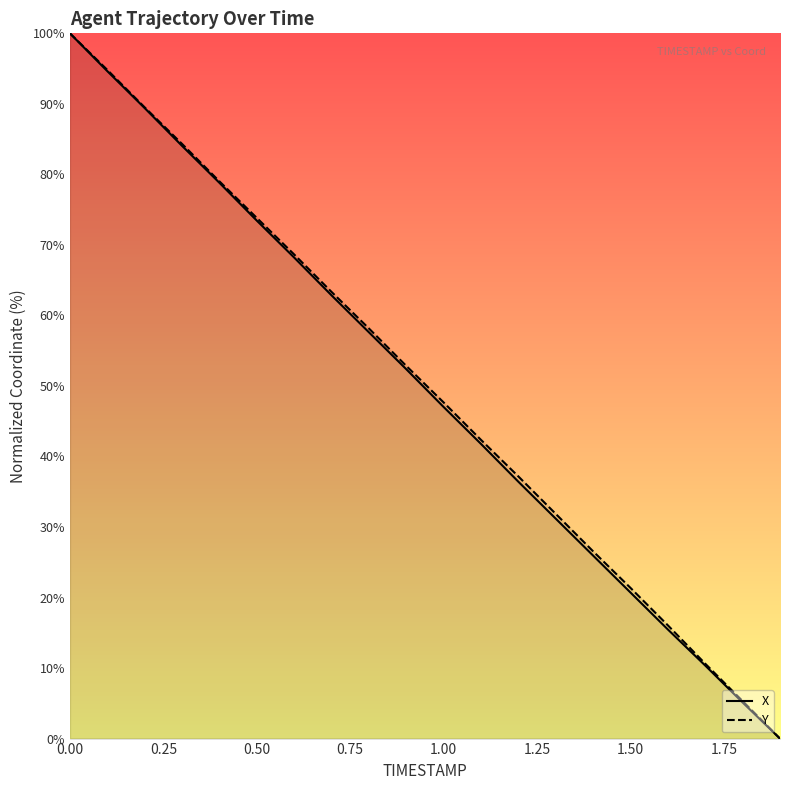

What are all the series names shown in the legend?

X, Y